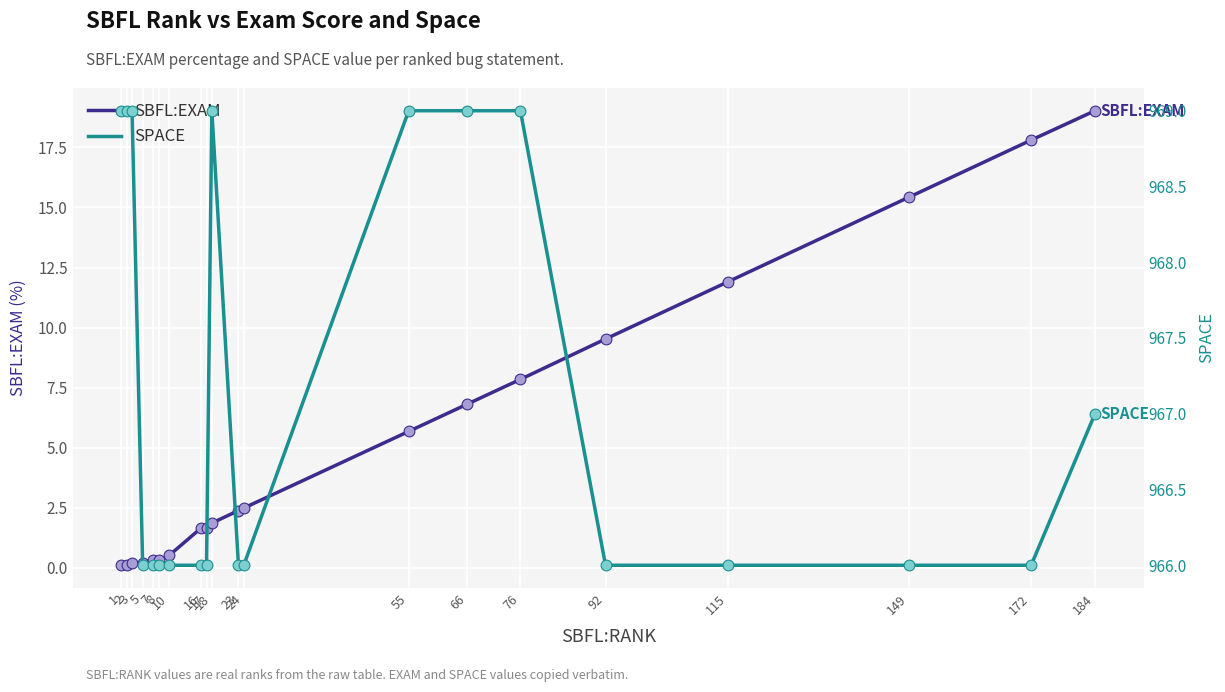

Which series has the largest Y range (max minus min)?

SBFL:EXAM